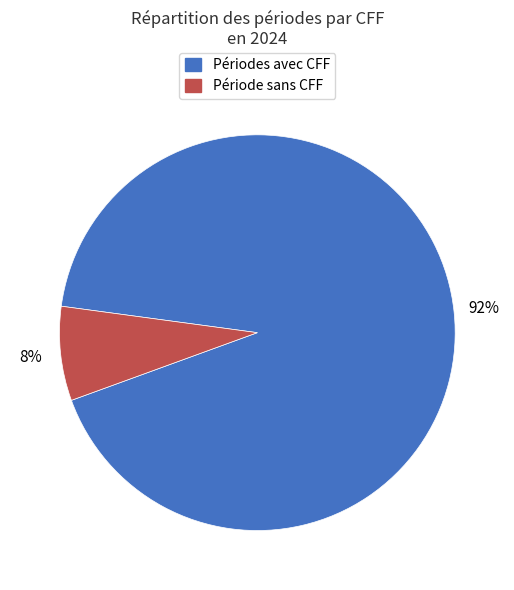

Is there a majority slice in this chart?

Yes